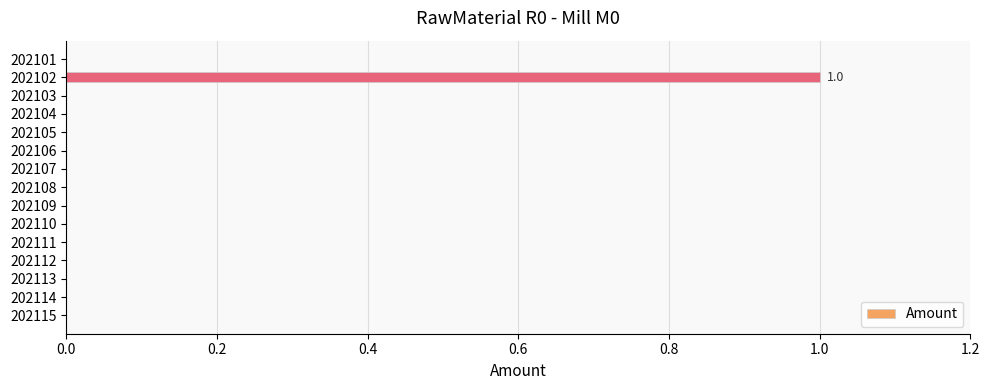

Which label corresponds to the largest value in the chart?

202102